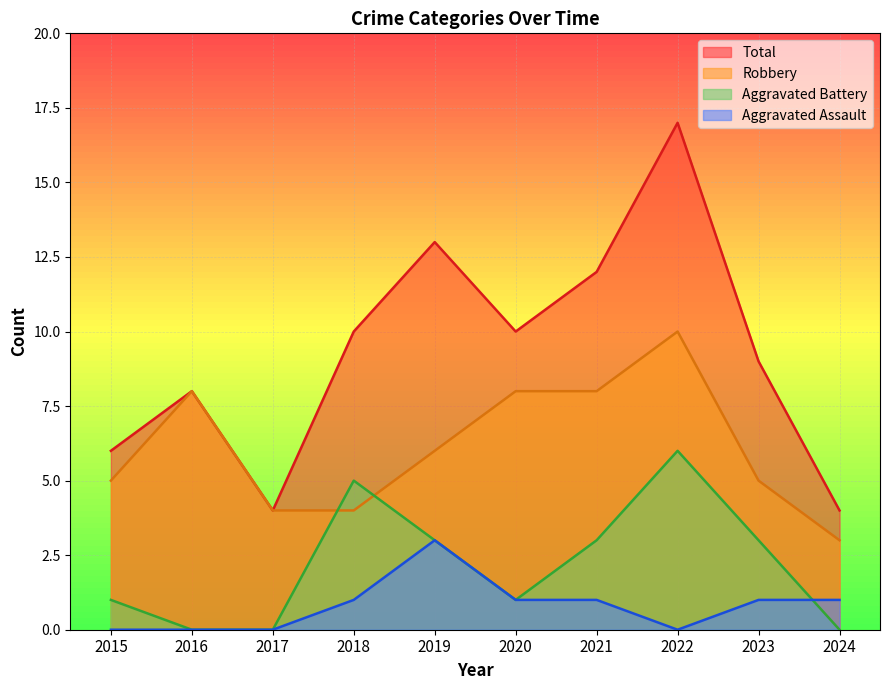

Reading left to right, transcribe all the data shown in this chart.

Robbery: 2015=5	2016=8	2017=4	2018=4	2019=6	2020=8	2021=8	2022=10	2023=5	2024=3
Aggravated Battery: 2015=1	2016=0	2017=0	2018=5	2019=3	2020=1	2021=3	2022=6	2023=3	2024=0
Aggravated Assault: 2015=0	2016=0	2017=0	2018=1	2019=3	2020=1	2021=1	2022=0	2023=1	2024=1
Total: 2015=6	2016=8	2017=4	2018=10	2019=13	2020=10	2021=12	2022=17	2023=9	2024=4